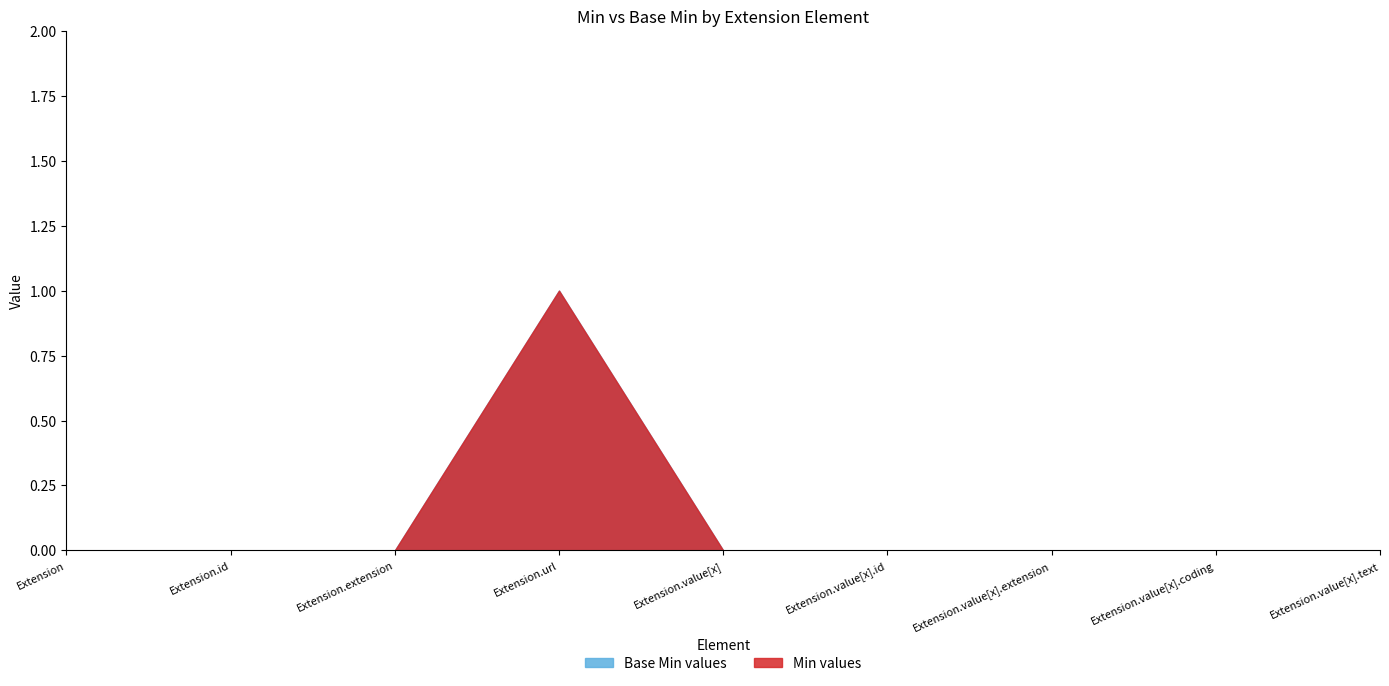

Which series has the widest spread of values?

Base Min